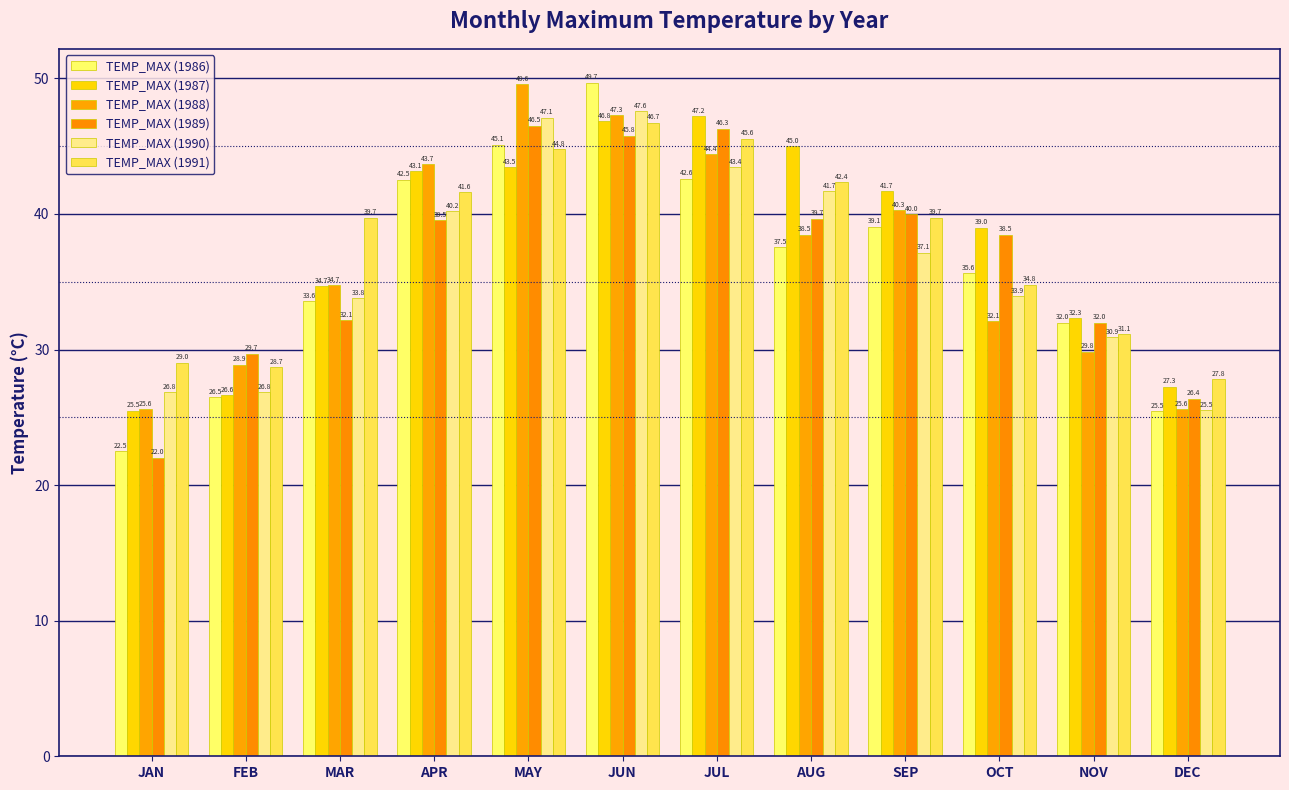

Is the value of TEMP_MAX (1991) at JAN greater than the value of TEMP_MAX (1990) at AUG?

No